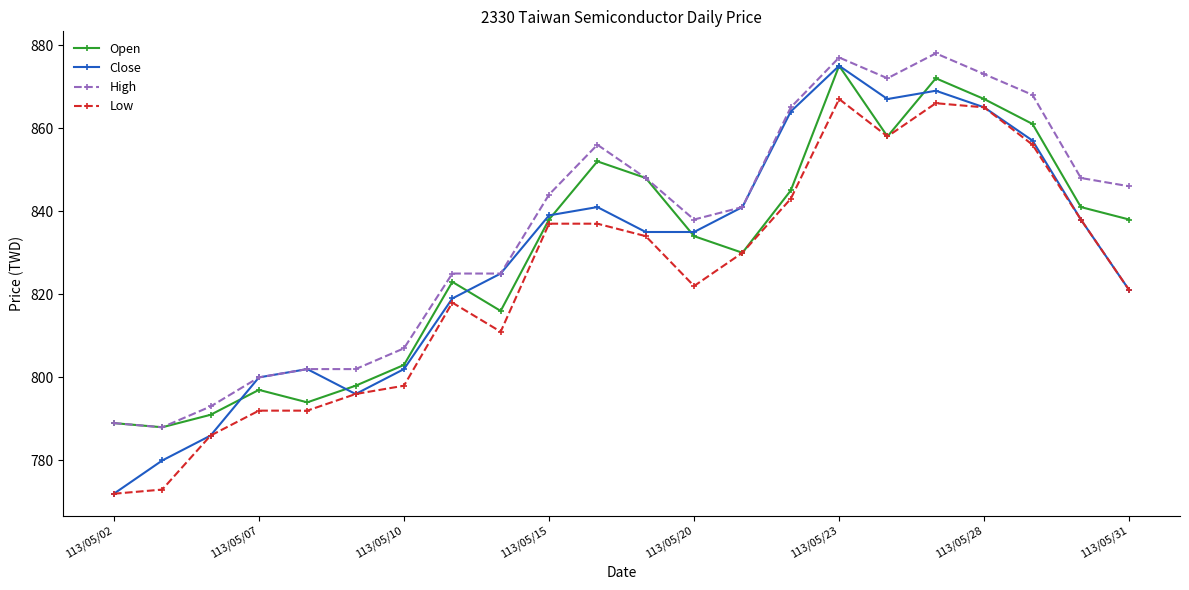

How many data points in Open are less than 838?

11